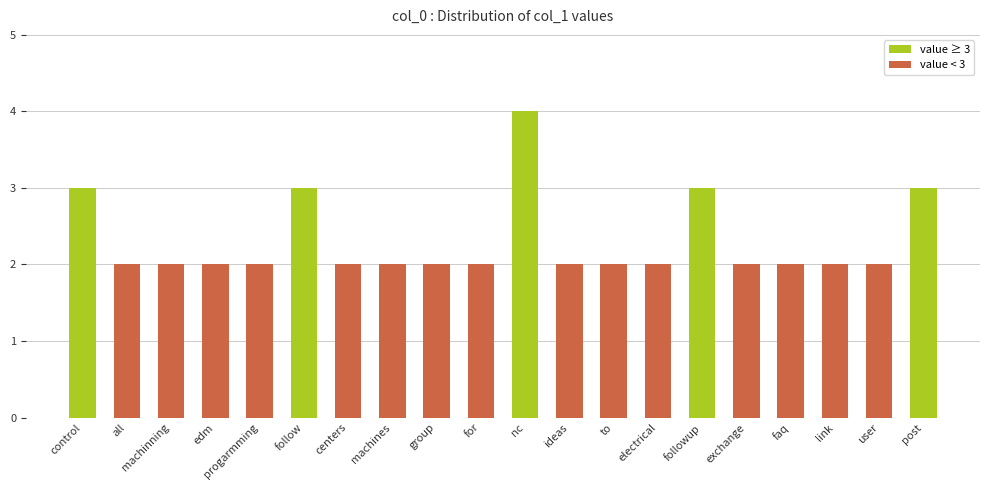

What position from the left is to?

13